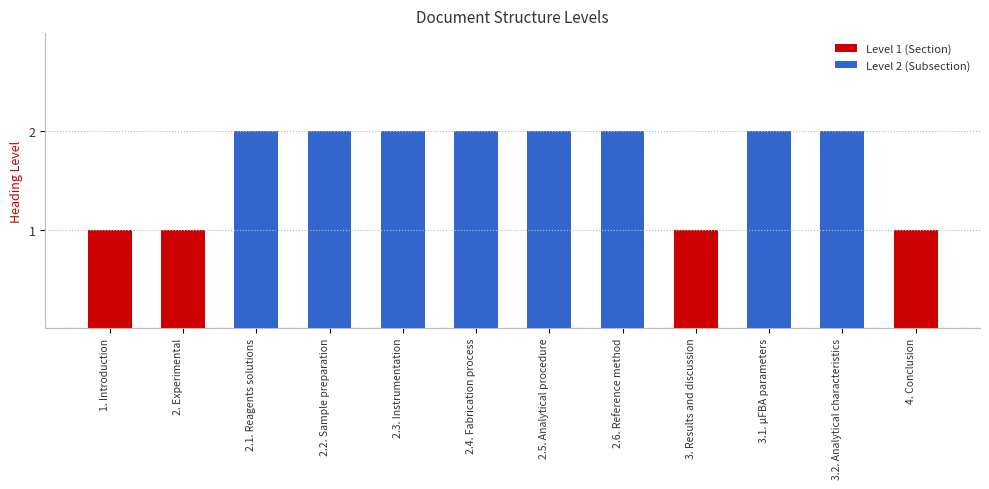

What is the label of the 10th bar from the left?

3.1. µFBA parameters